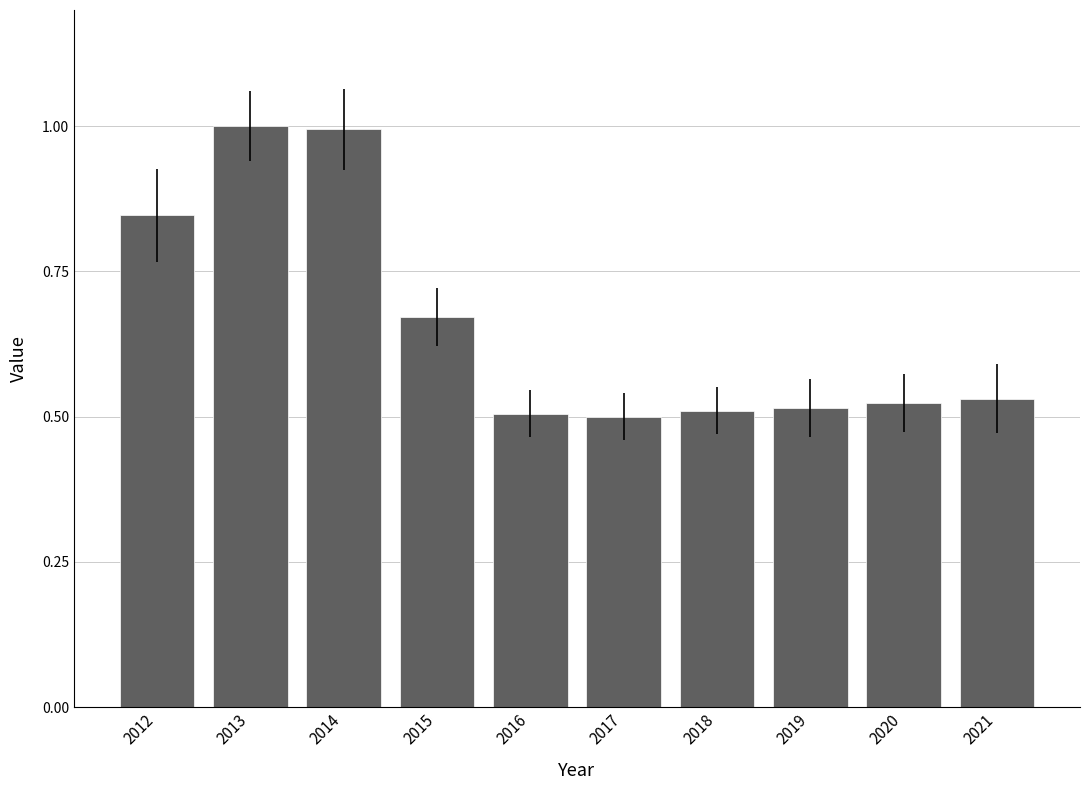

What is the difference between the values at 2021 and 2015?

0.1